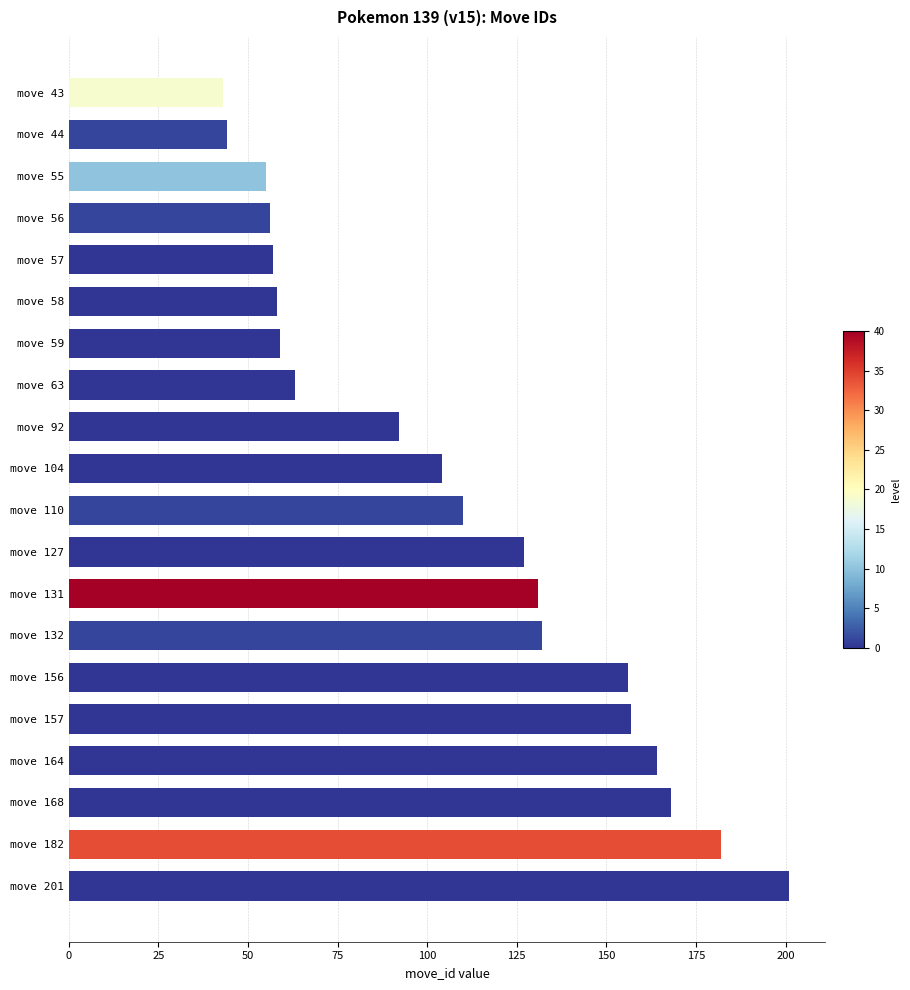

What is the sum of all values?

2159